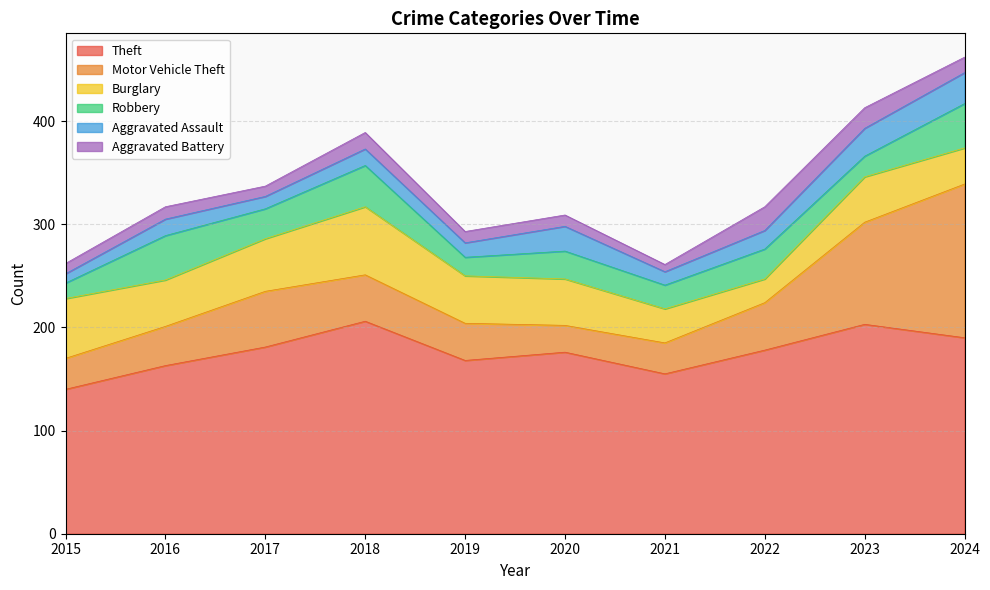

Reading left to right, list all the values displayed in this chart.

Theft: 140	163	181	206	168	176	155	178	203	190
Motor Vehicle Theft: 30	38	54	45	36	26	30	46	99	149
Burglary: 58	45	51	66	46	45	33	23	44	35
Robbery: 15	43	29	40	18	27	23	29	20	43
Aggravated Assault: 9	16	12	16	14	24	13	18	27	30
Aggravated Battery: 10	12	10	16	11	11	7	23	20	15